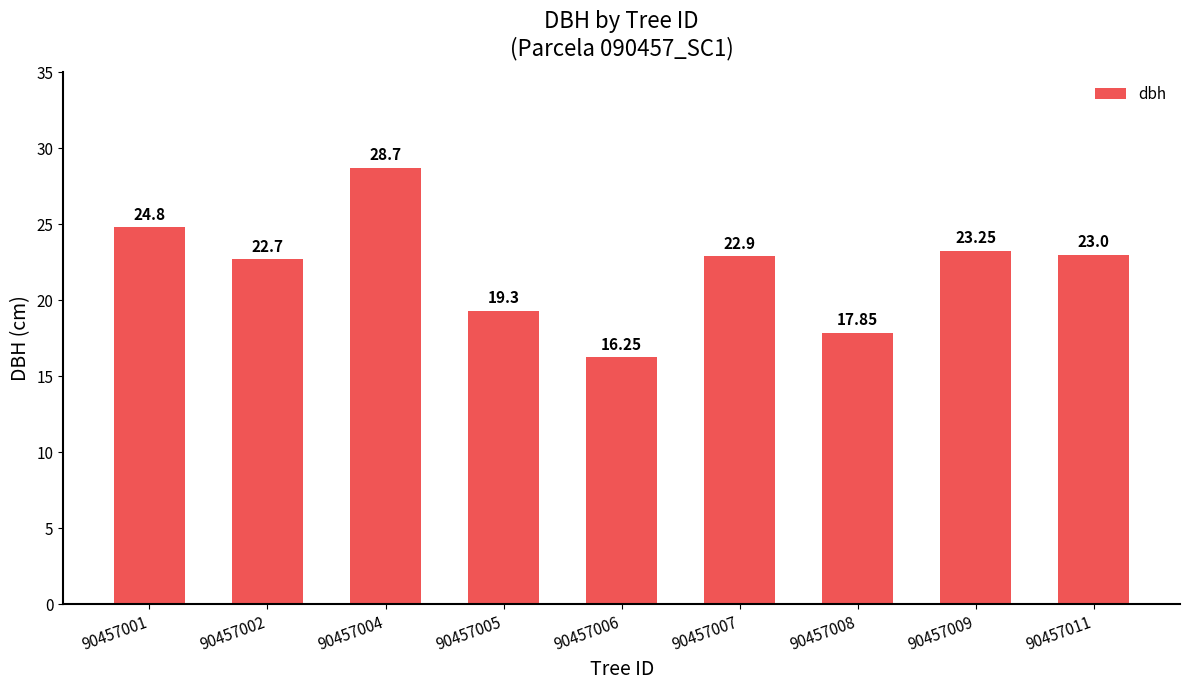

List the labels in order of value, largest first.

90457004, 90457001, 90457009, 90457011, 90457007, 90457002, 90457005, 90457008, 90457006